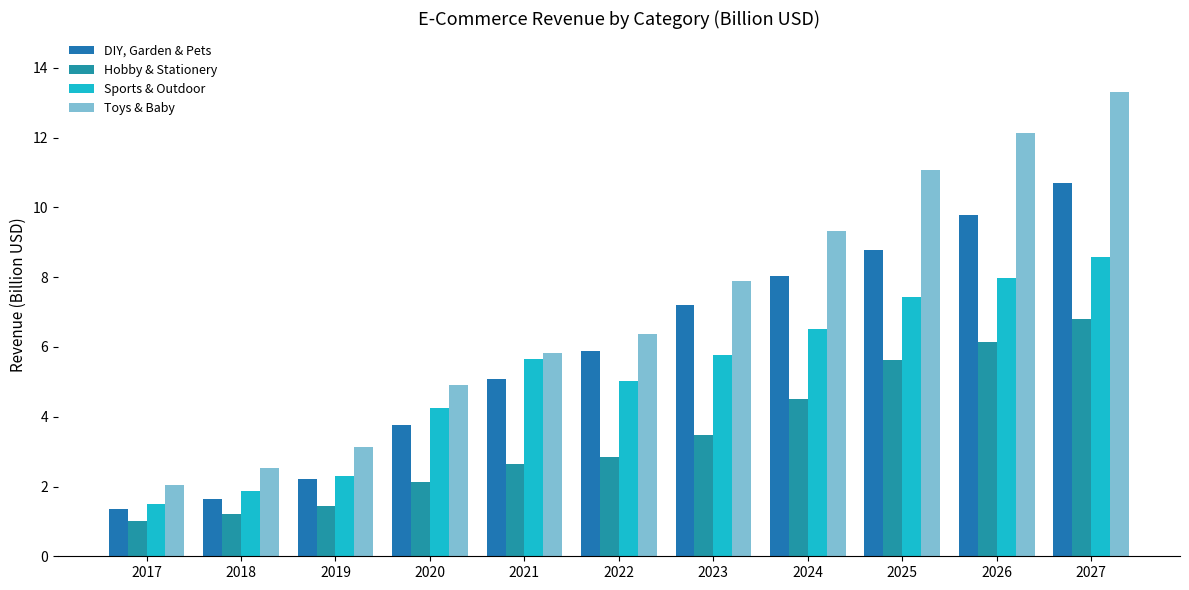

How many values in the Toys & Baby series are below 6?

5